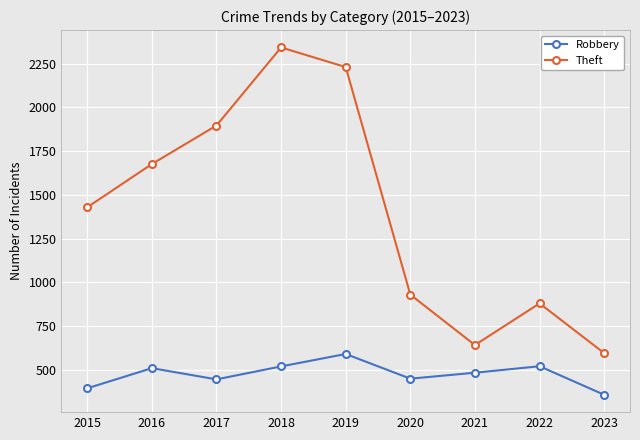

What is the total value across all series at 2023?

954